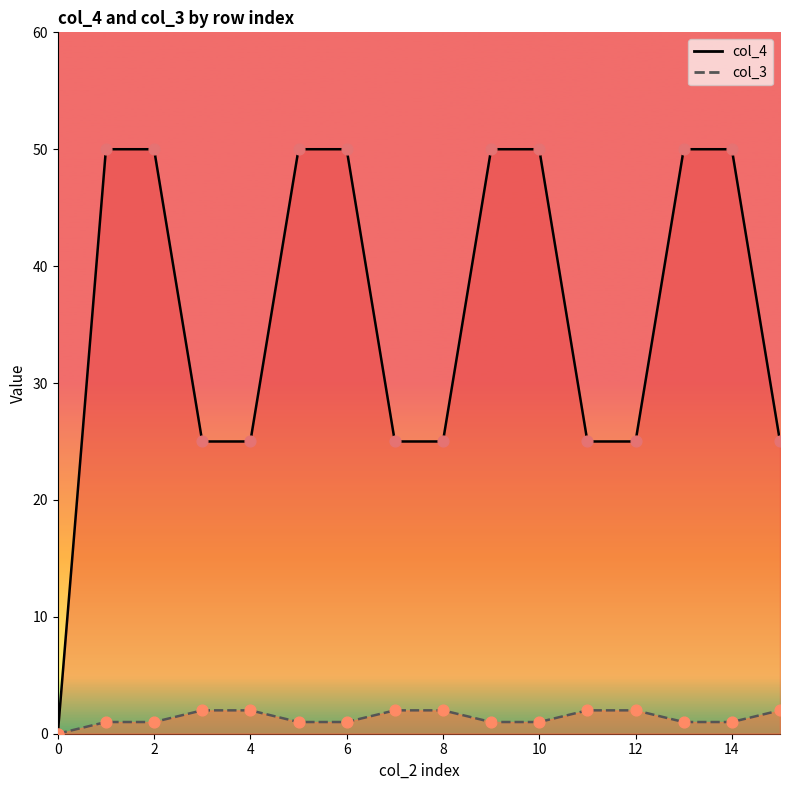

Is the value of col_3 at 6 greater than the value of col_4 at 13?

No